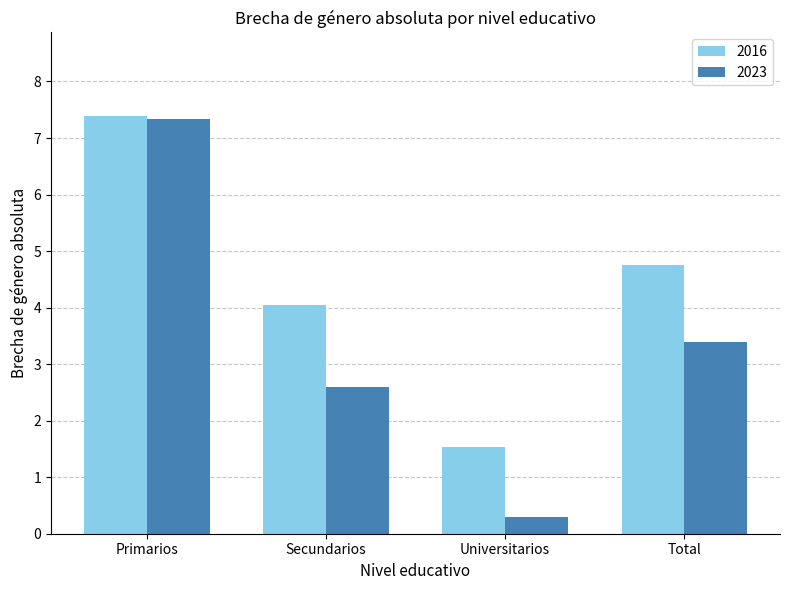

True or false: 2023 has a value of 2.6 at Secundarios.

True